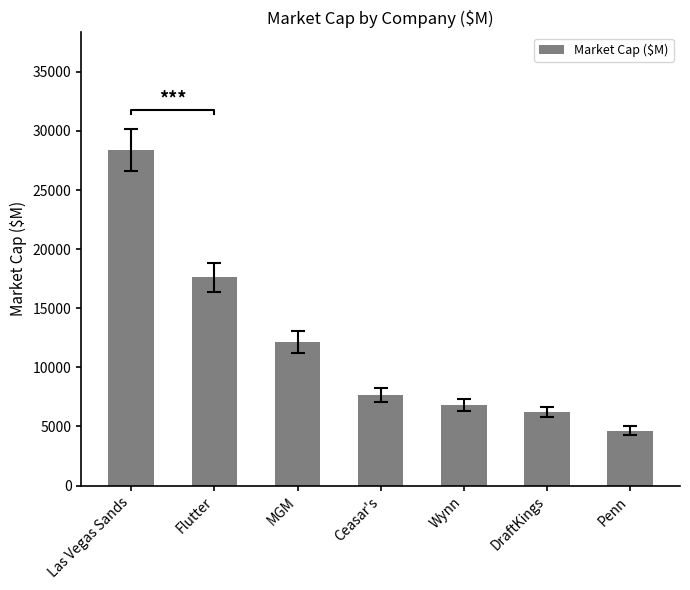

Is it true that the value at Wynn is 4425?

False